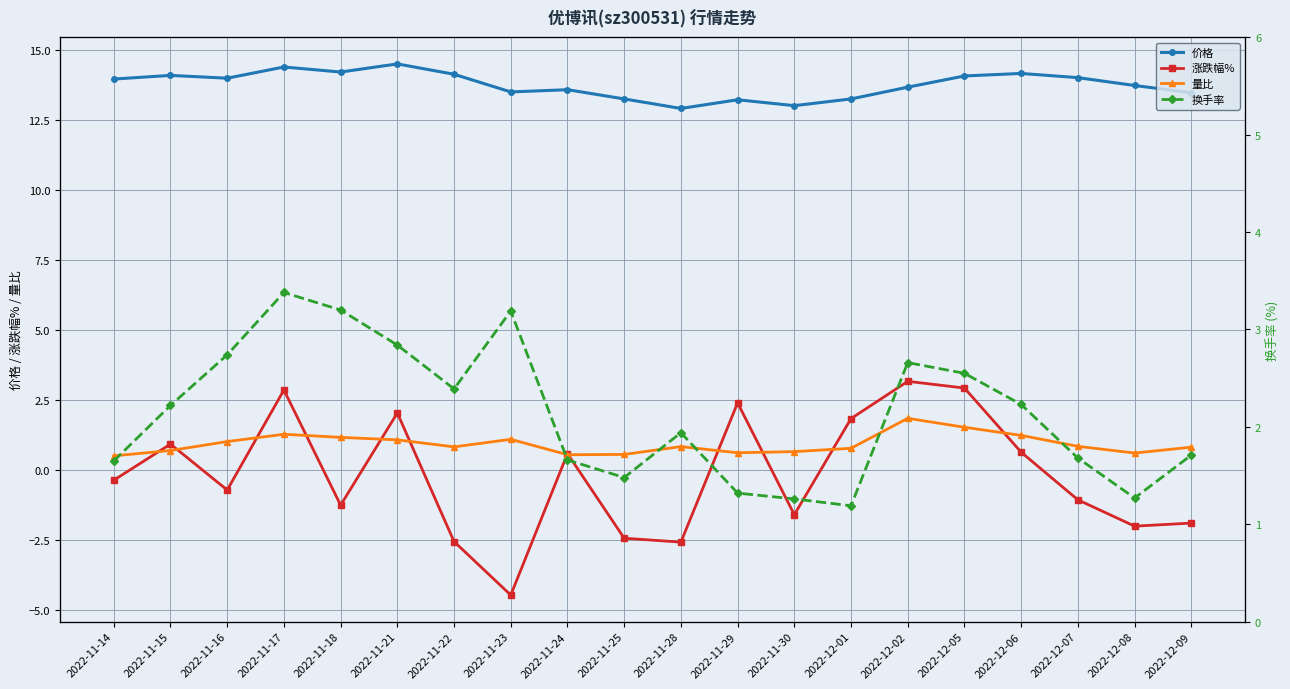

True or false: 价格 and 涨跌幅% intersect in this chart.

False